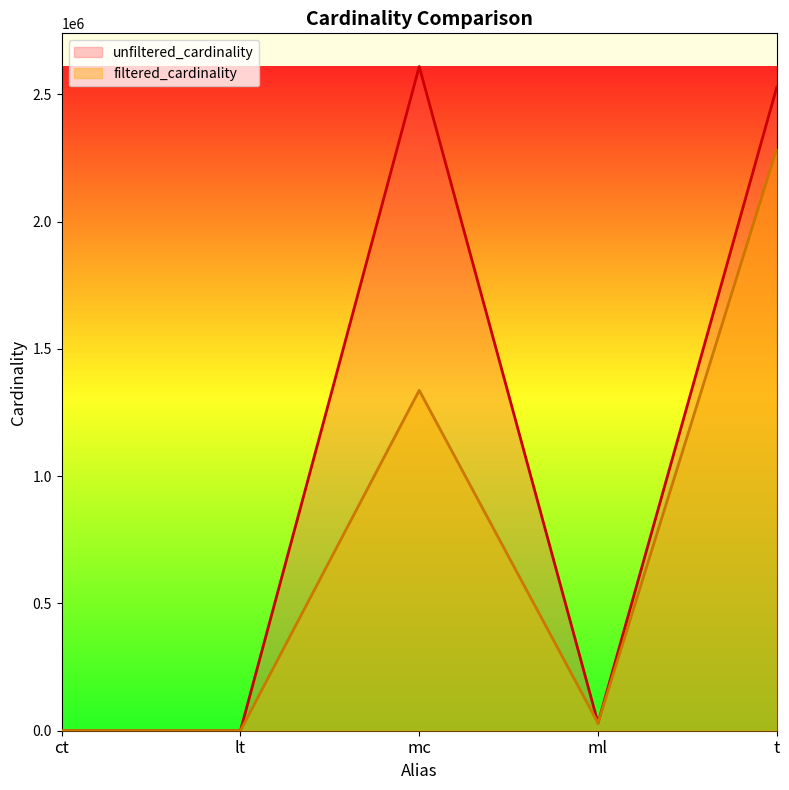

Reading left to right, extract all data points from this chart.

unfiltered_cardinality: ct=4	lt=18	mc=2609129	ml=29997	t=2528312
filtered_cardinality: ct=3	lt=18	mc=1337140	ml=29997	t=2287271